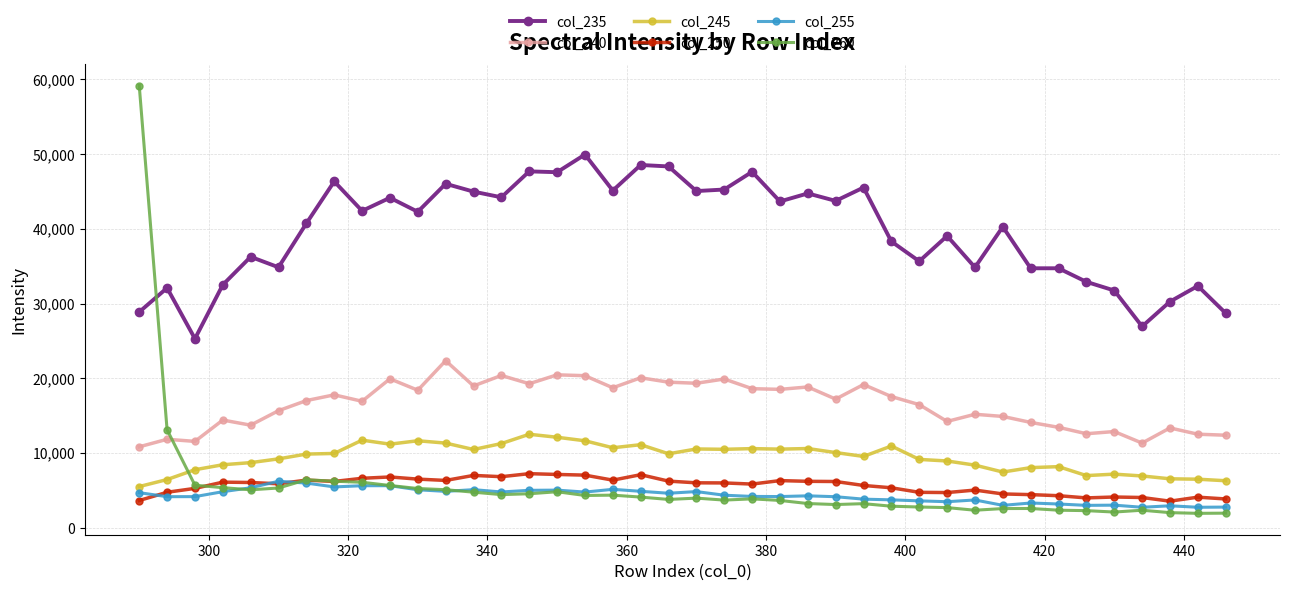

True or false: col_245 has more than 0 points higher than both neighbors.

True